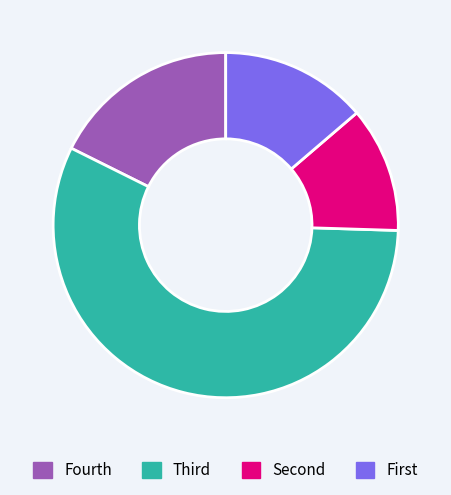

True or false: Fourth accounts for 18% of the total.

True